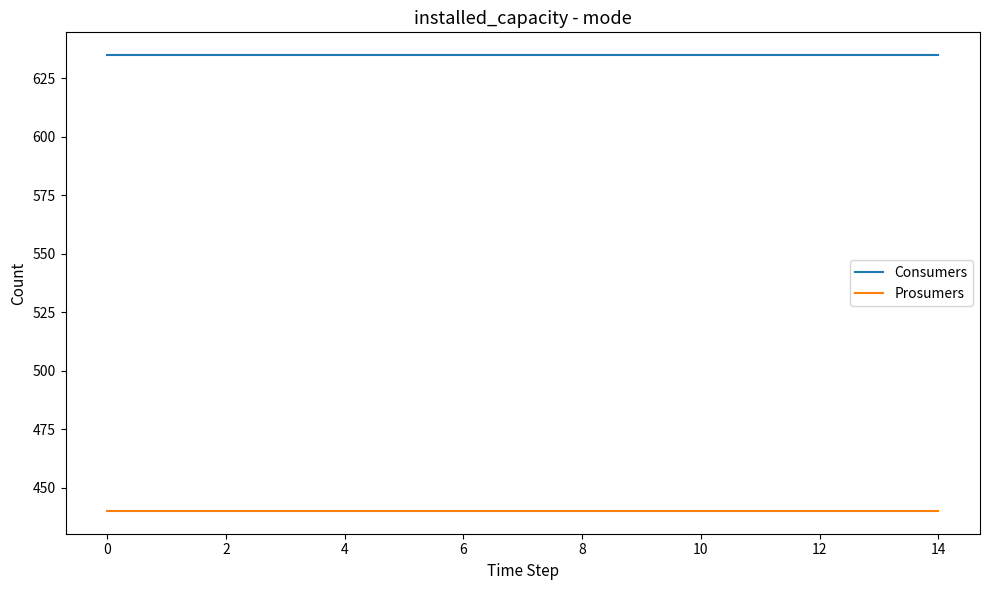

What is the maximum value for Consumers?

635